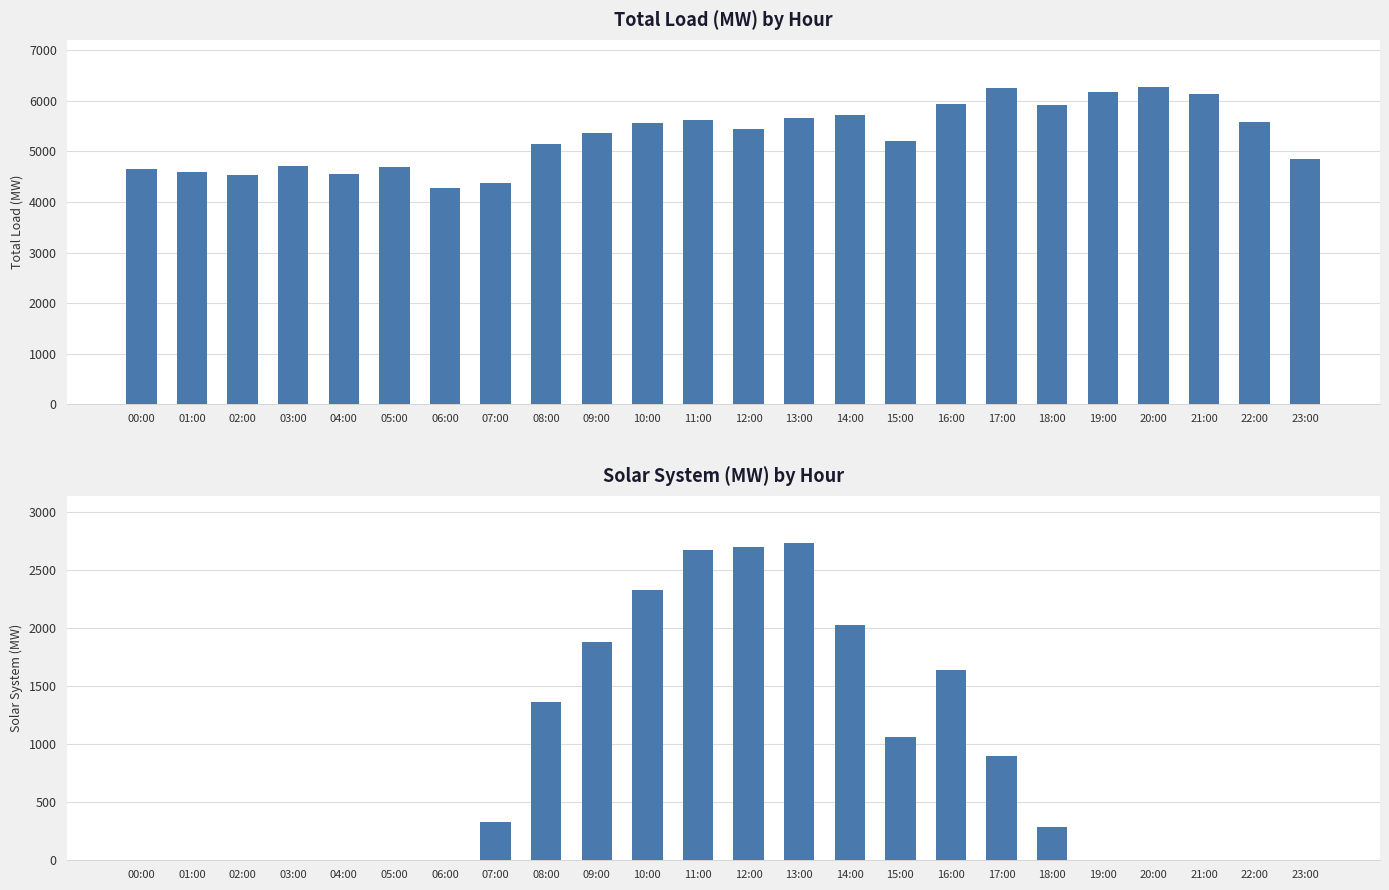

At which label does Solar System (MW) first exceed 290?

07:00